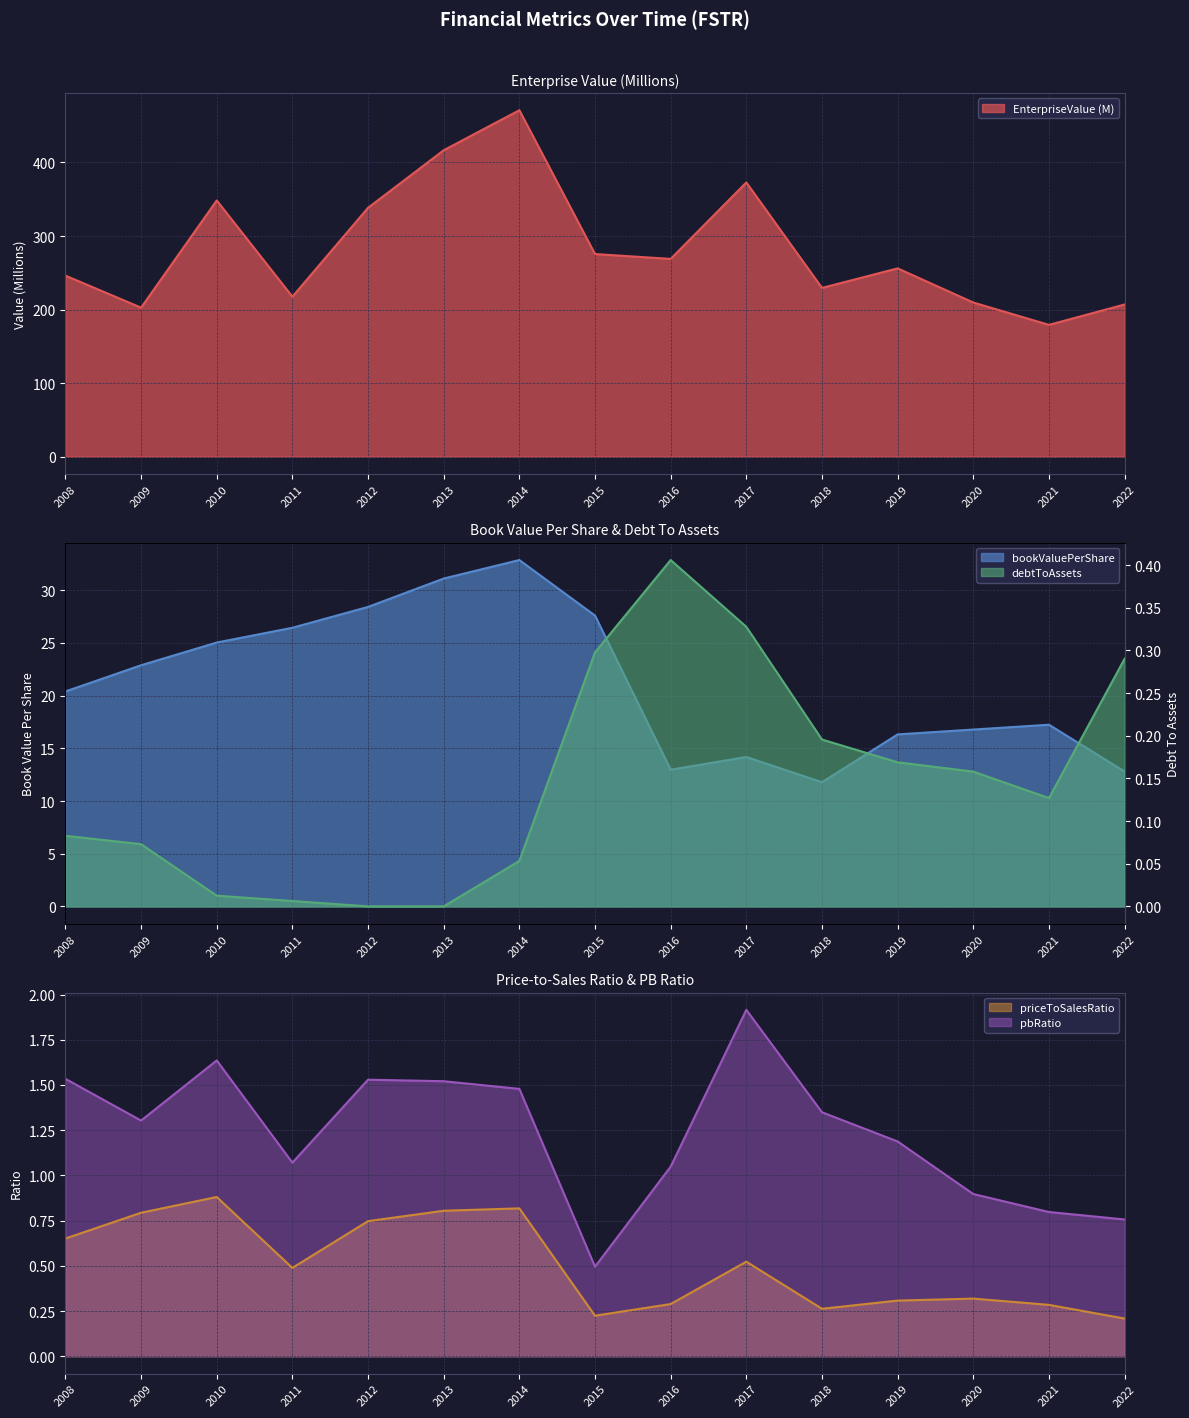

Count the number of categories in the chart.

15